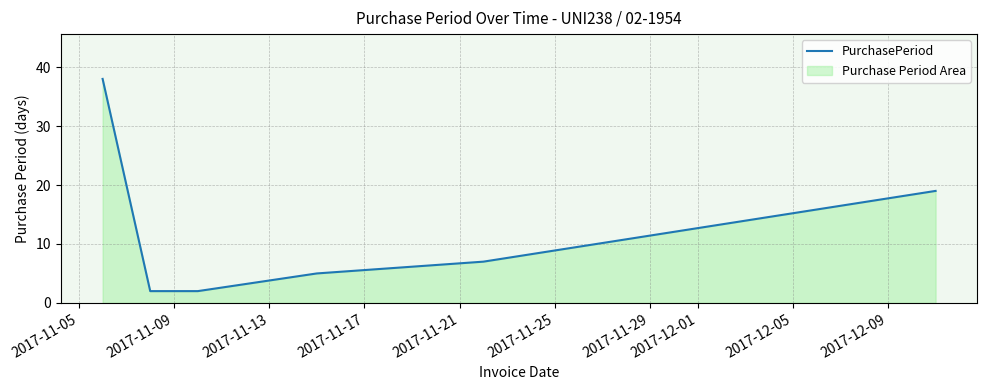

Count the number of categories in the chart.

6